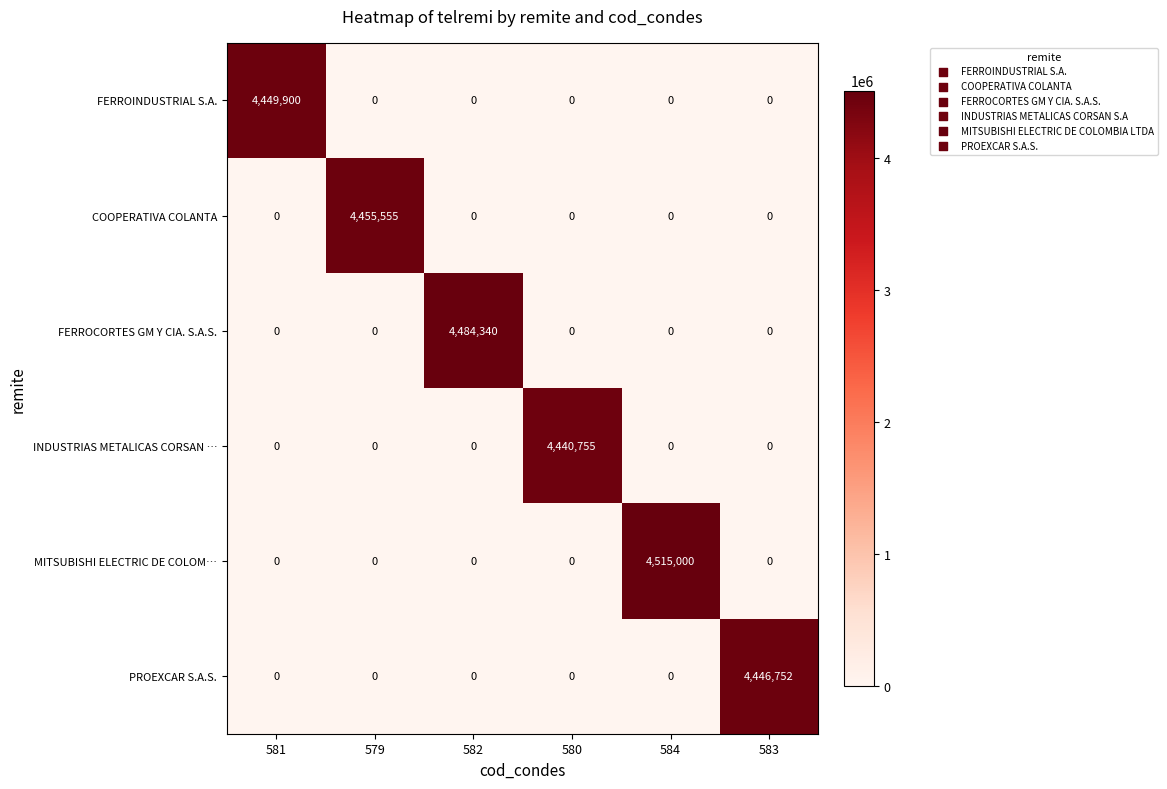

Is it true that FERROCORTES GM Y CIA. S.A.S. equals 6800157 at 582?

False